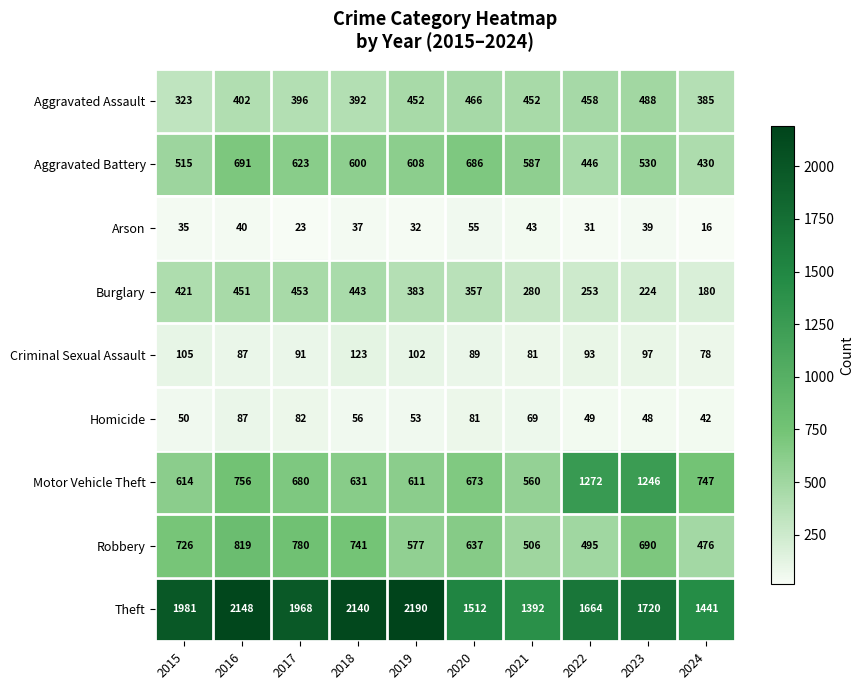

Which label corresponds to the largest value in the chart?

2019